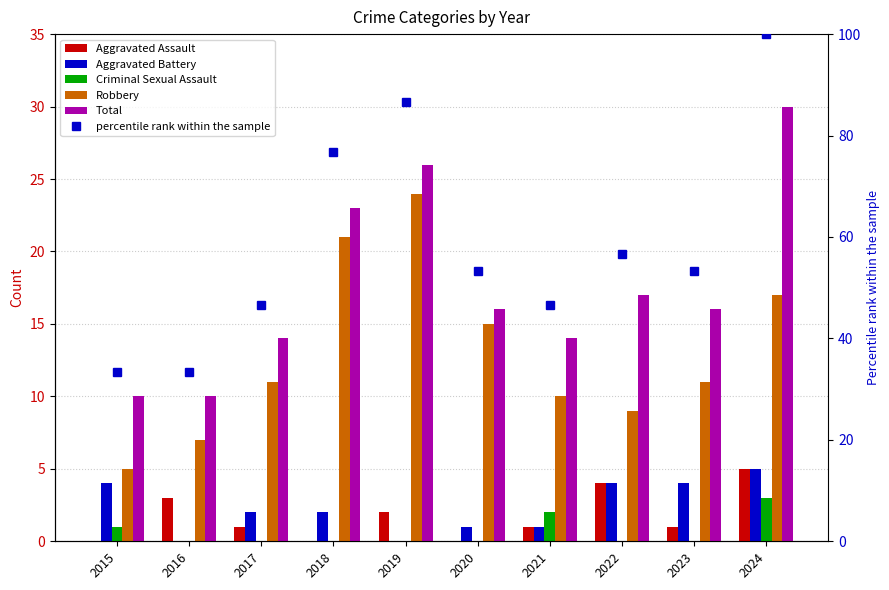

Which series has the widest spread of values?

percentile rank within the sample